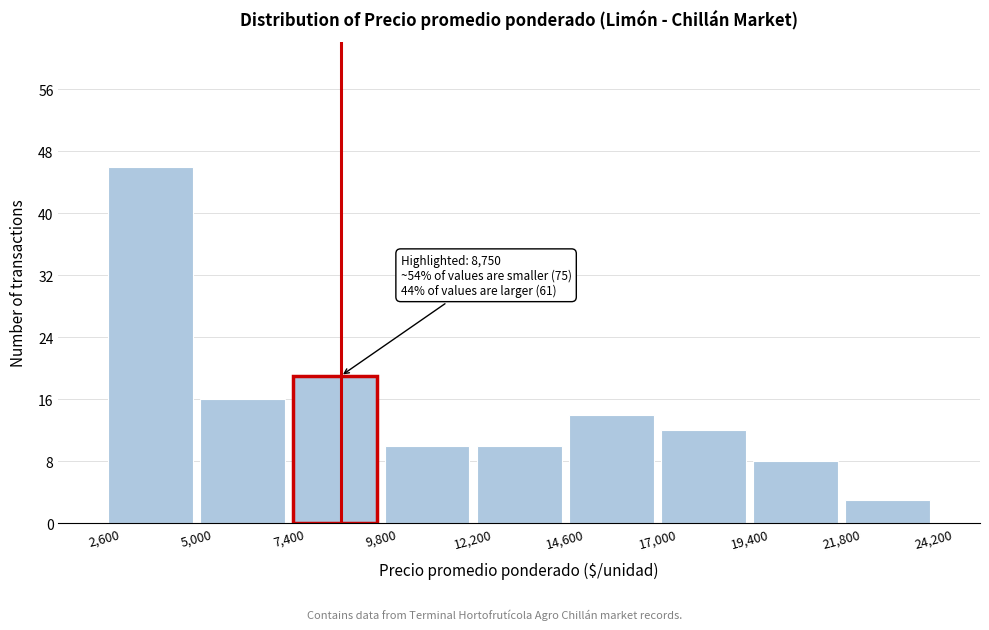

Over which range of the x-axis is the bar tallest?

2,600 to 5,000